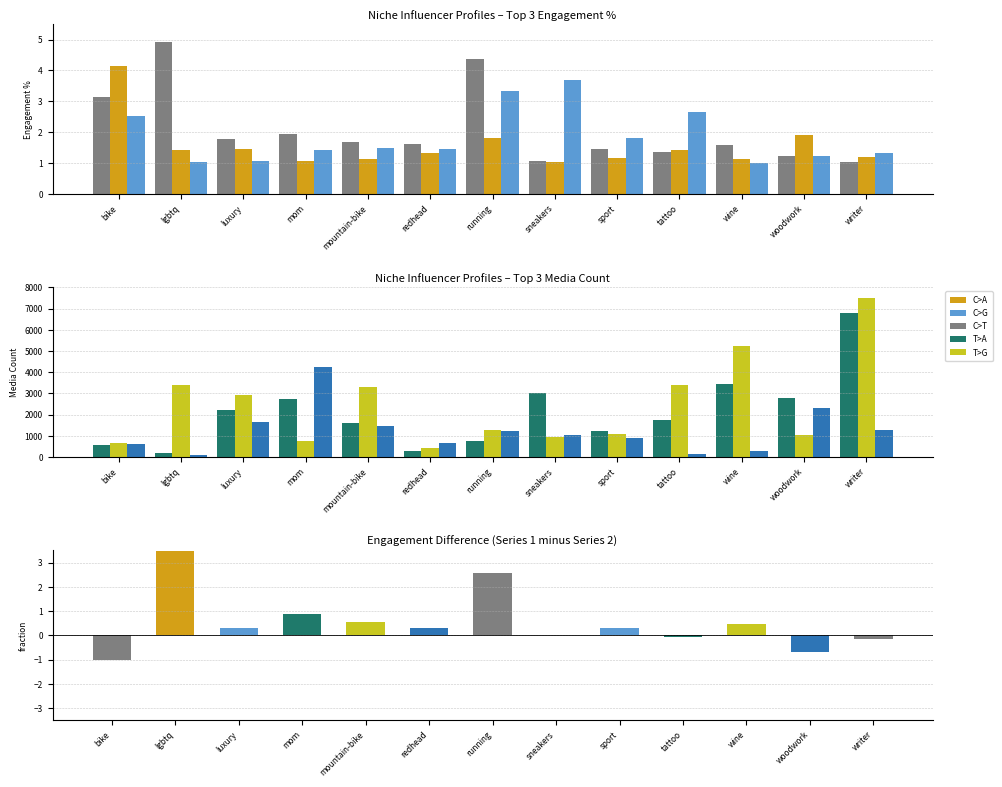

What is the difference between the second highest and minimum values in the avg_media_2 series?

4816.0